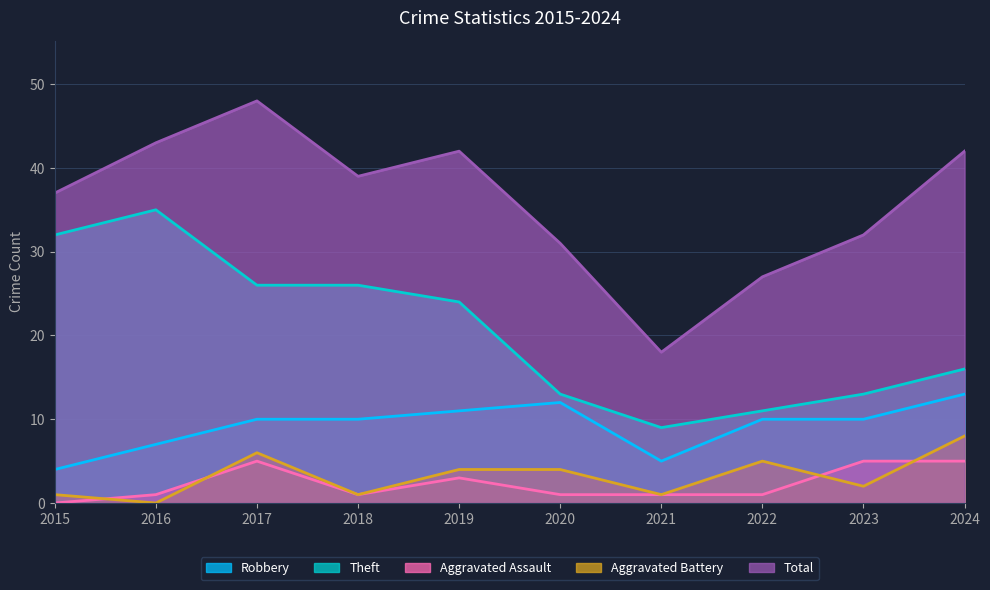

At which label does Theft first exceed 24?

2015